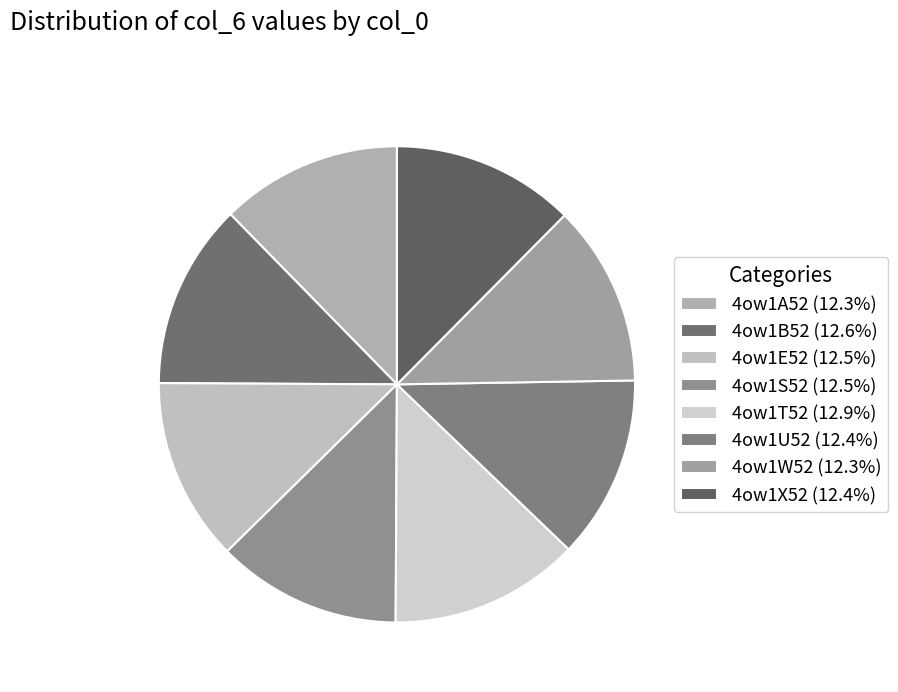

Count the number of slices in the pie.

8